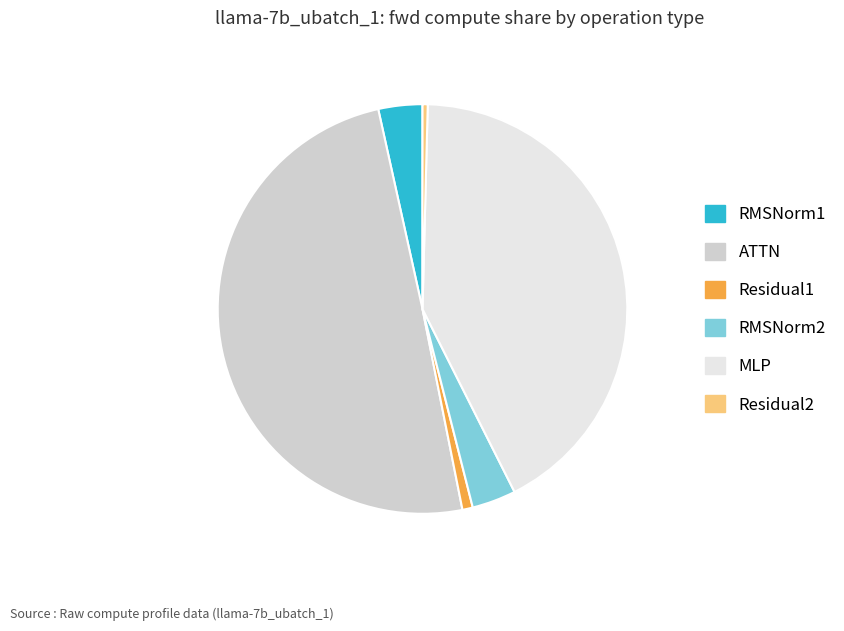

Does Residual2 represent more than half of the total?

No